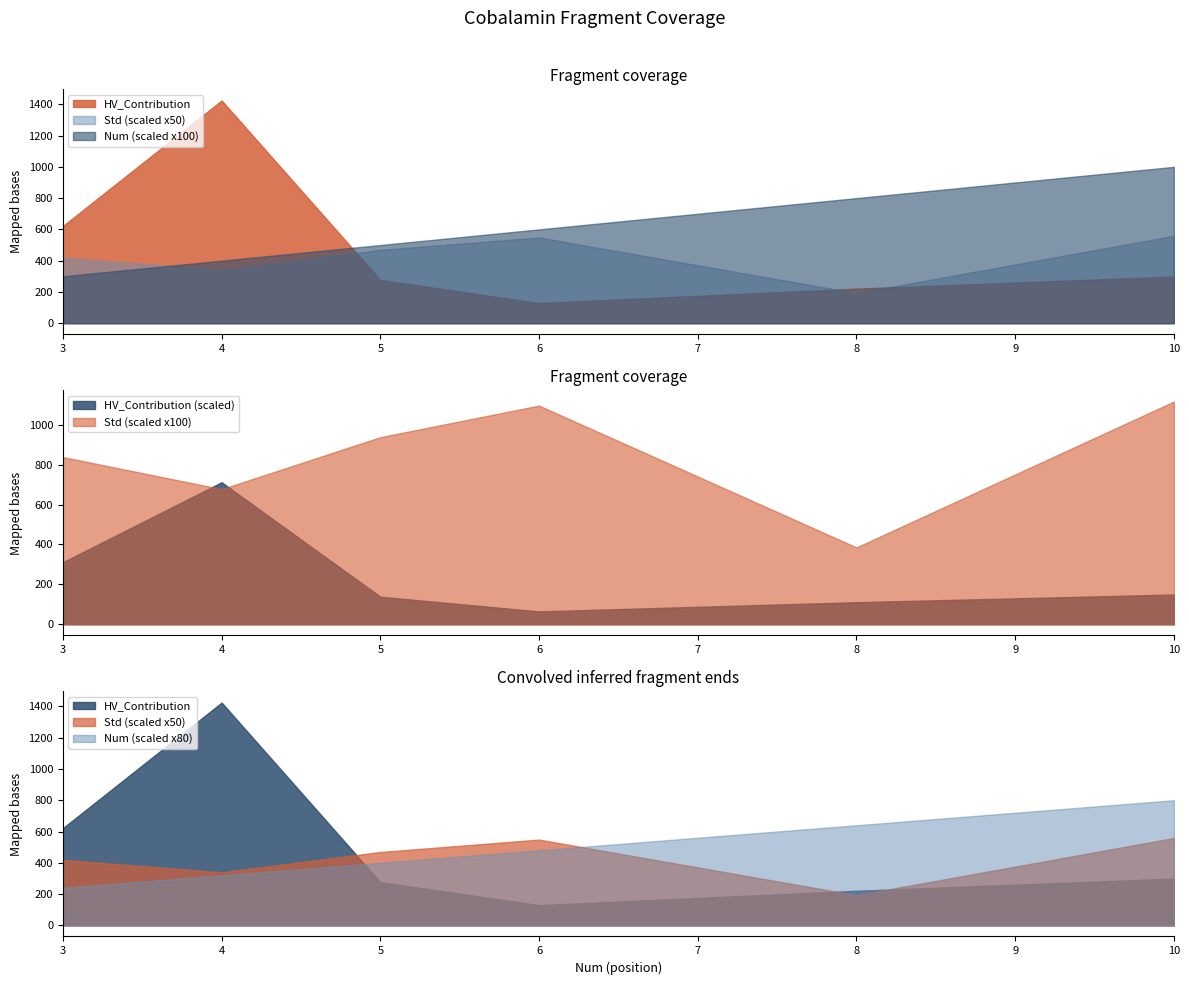

What value does the Num series have at 4?

4.0